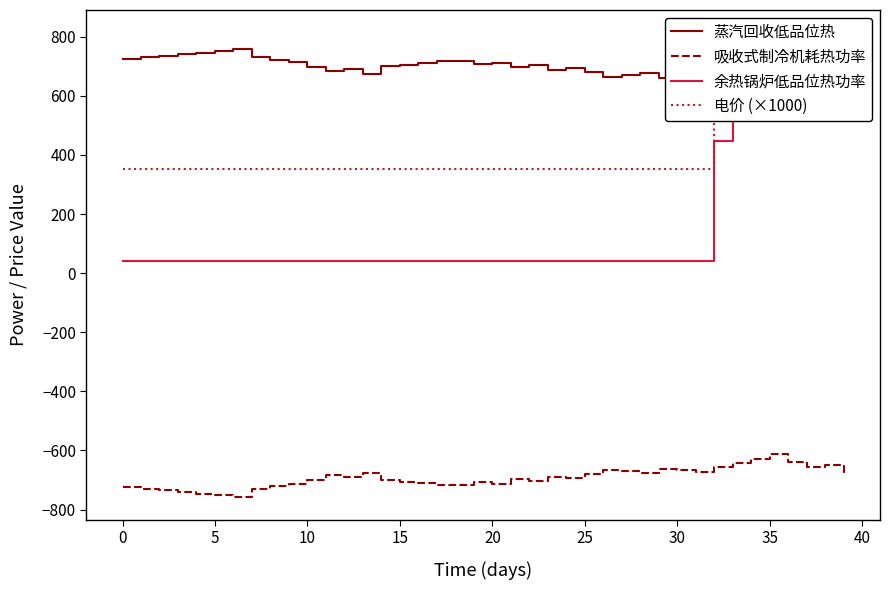

Which series has the largest total across all categories?

蒸汽回收低品位热